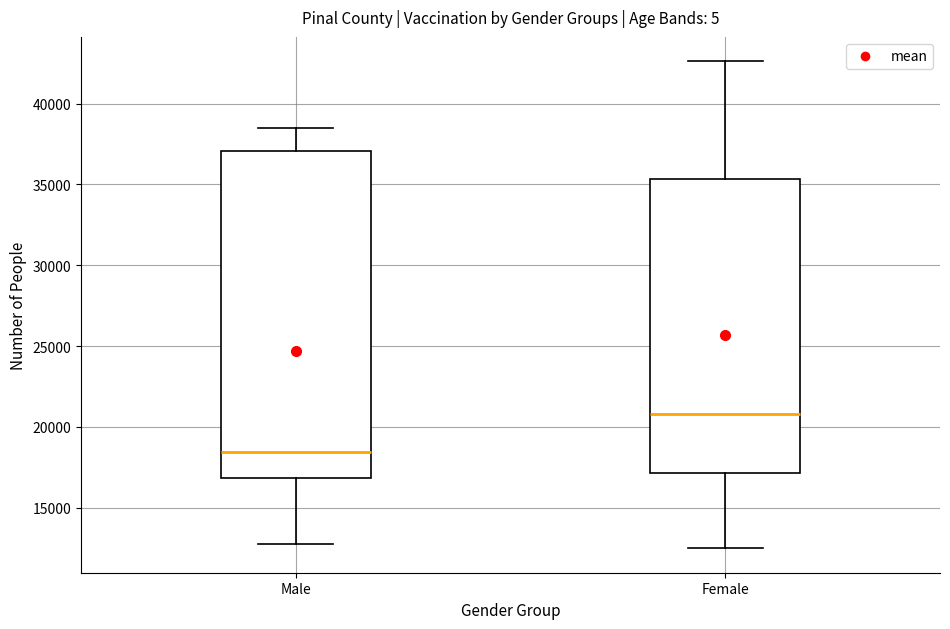

Reading left to right, read every box against the y-axis: the position of its median line, the range the box covers, and the ends of its whiskers. The values are not printed on the chart, so give them approximately, as read against the axis.

Male: median 18500, box 17000 to 37000, whiskers 12500 to 38500
Female: median 21000, box 17000 to 35500, whiskers 12500 to 42500